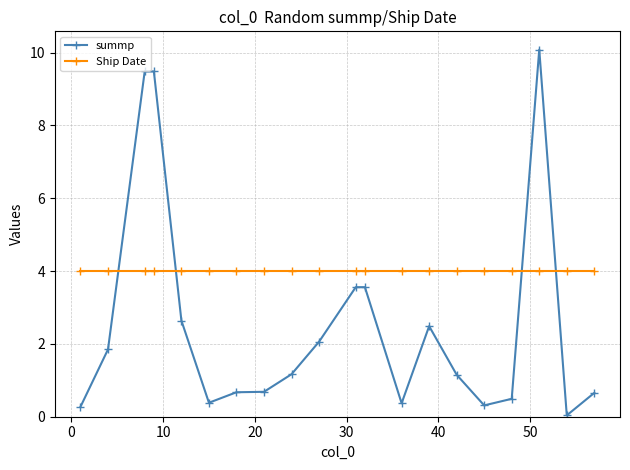

List the series in order of their overall mean, highest first.

Ship Date, summp